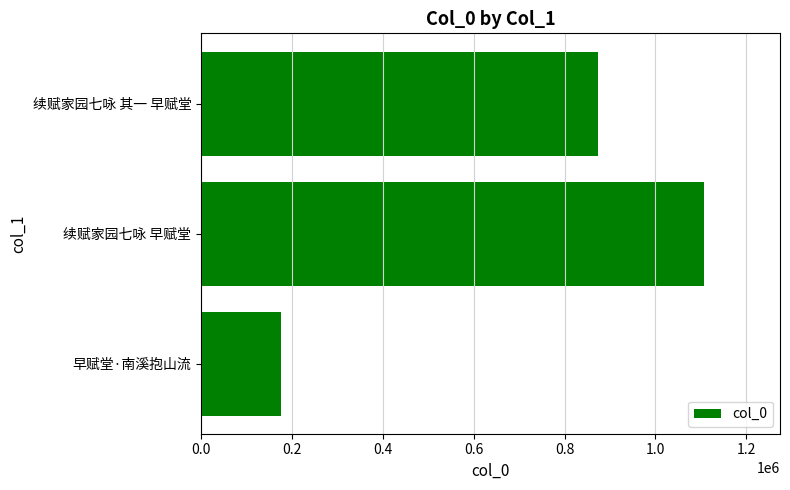

What is the change in value from 早赋堂·南溪抱山流 to 续赋家园七咏 其一 早赋堂?

+698127